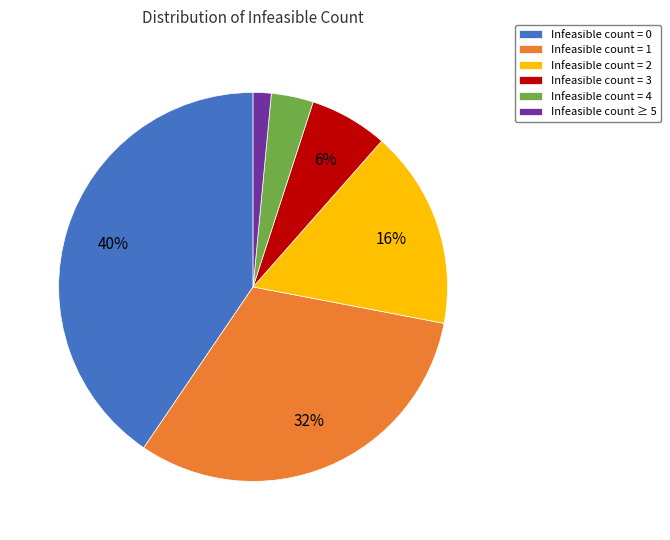

To the nearest percent, what percentage of the pie is Infeasible count = 0?

40%